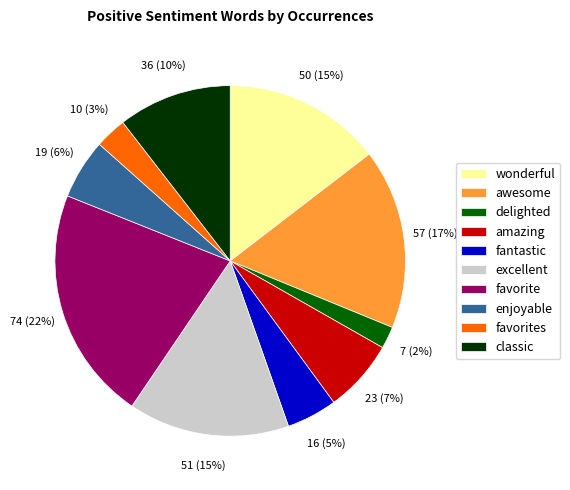

Is it true that enjoyable is 6% of the pie?

True